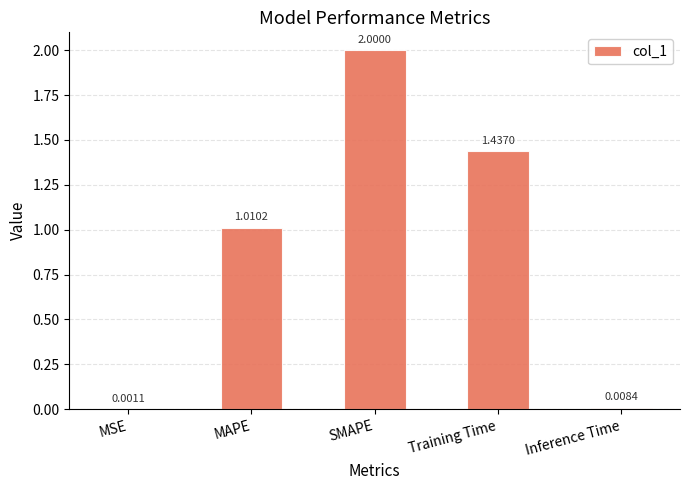

What is the greatest value displayed?

2.0